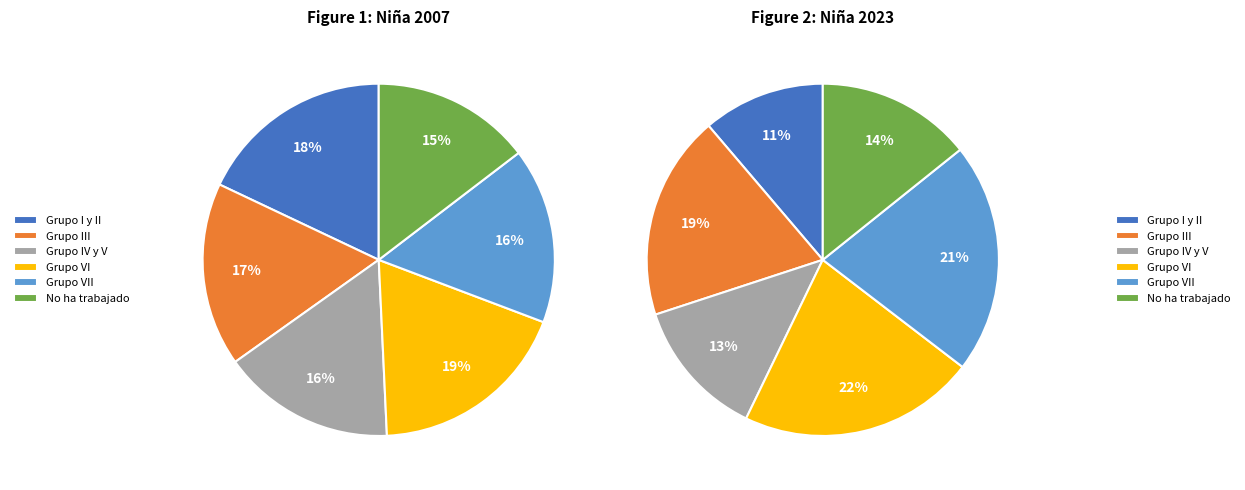

The Grupo III slice represents 17% of the pie. True or false?

True